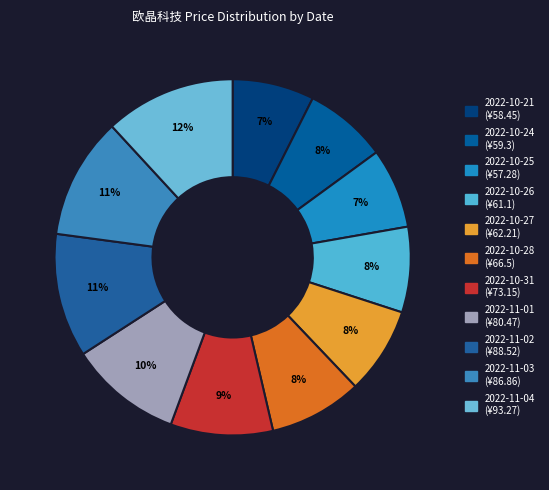

To the nearest percent, what is the combined percentage of 2022-10-25 and 2022-10-26?

15%